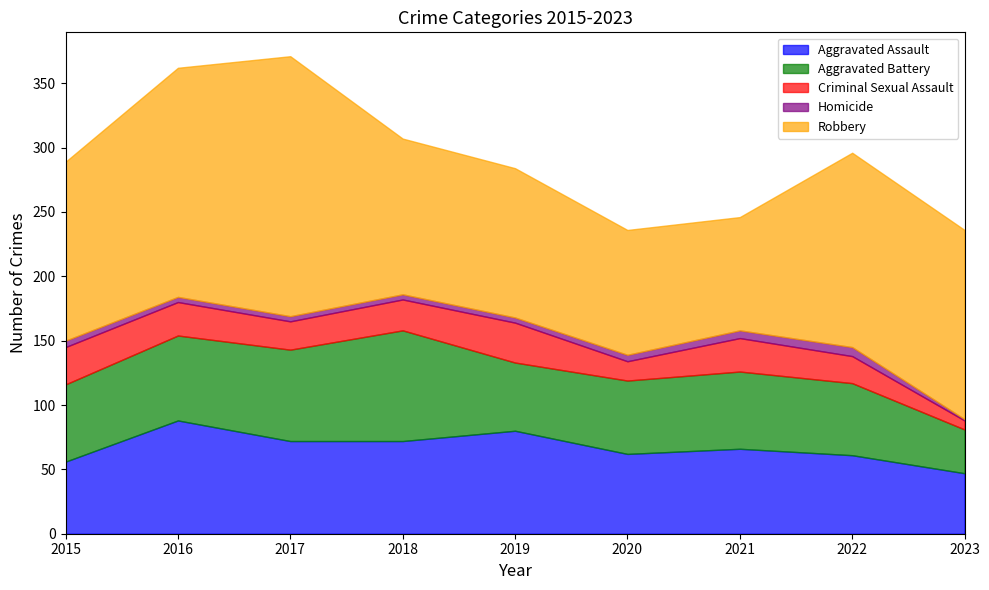

Which category has the lowest value in the Aggravated Assault series?

2023